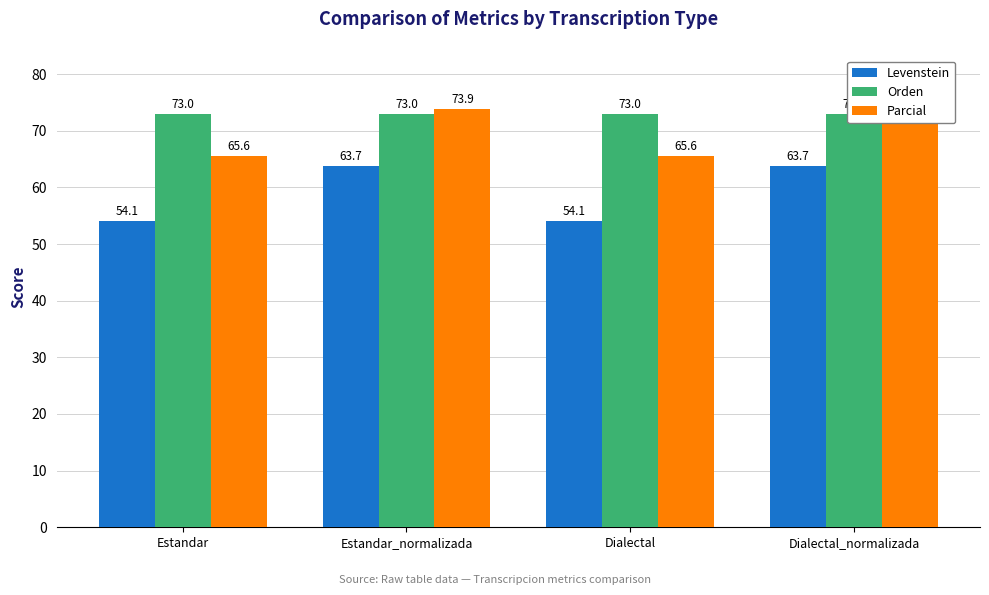

True or false: Parcial has a value of 15.8 at Estandar_normalizada.

False